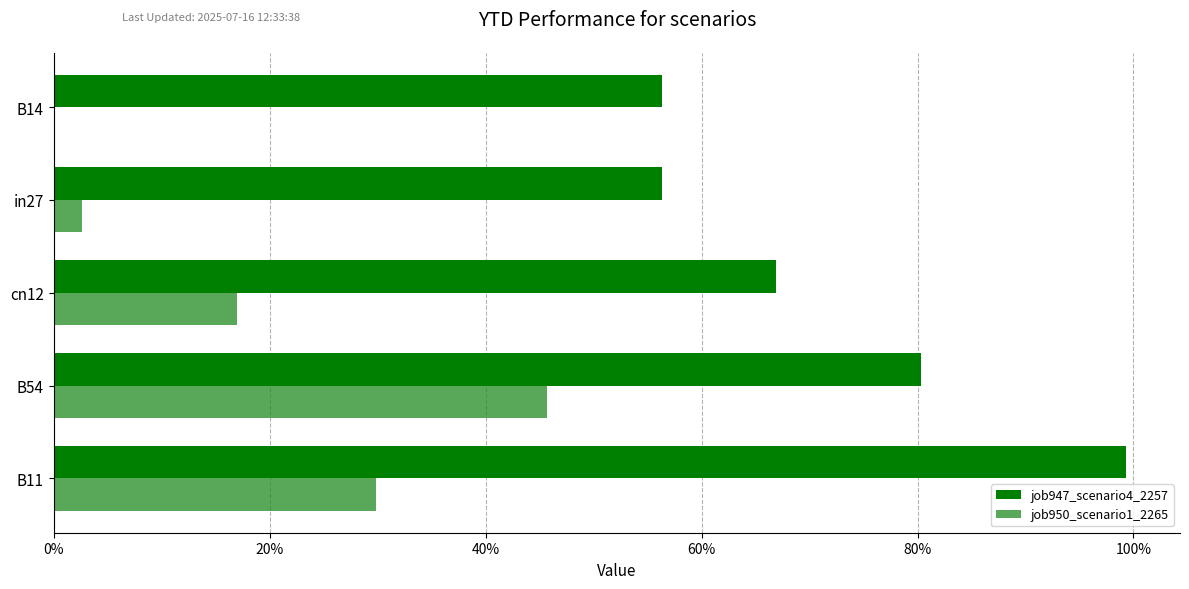

What are all the series names shown in the legend?

job947_scenario4_2257, job950_scenario1_2265